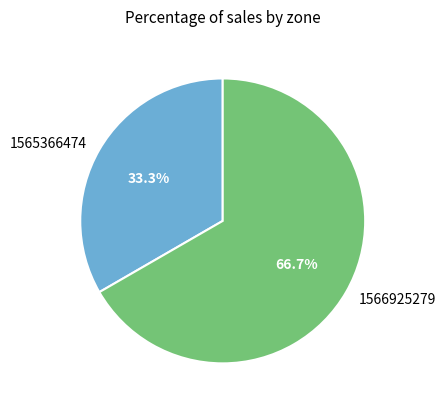

Approximately how many times larger is the value at 1565366474 compared to 1566925279?

0.5